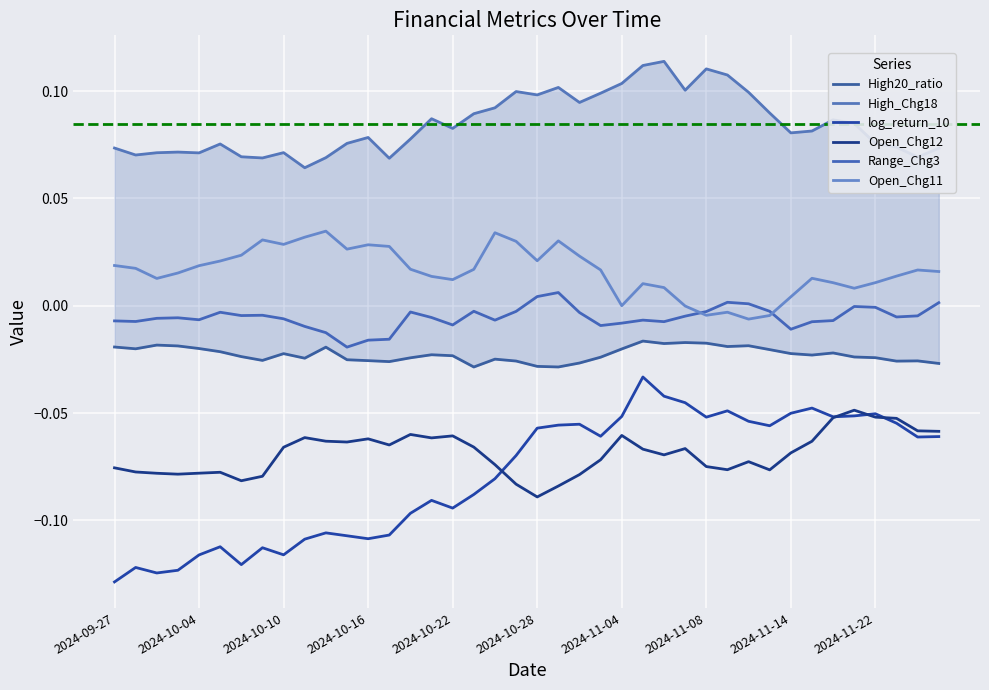

What is the difference between the highest and lowest values at 2024-11-04?

0.2